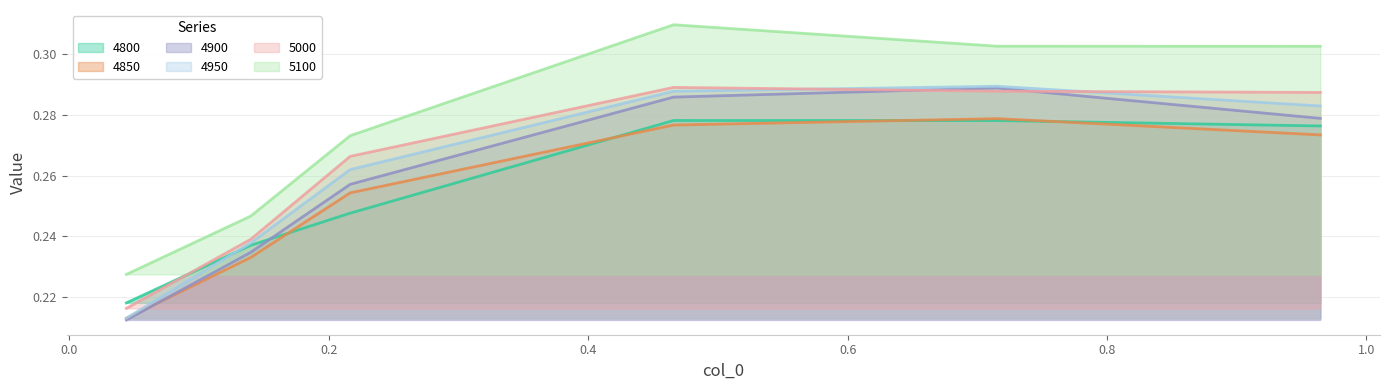

Reading left to right, what are all the values shown in this chart?

4800: 0.04383561643835616=0.2	0.1397260273972603=0.2	0.2164383561643836=0.2	0.4657534246575342=0.3	0.7150684931506849=0.3	0.9643835616438357=0.3
4850: 0.04383561643835616=0.2	0.1397260273972603=0.2	0.2164383561643836=0.3	0.4657534246575342=0.3	0.7150684931506849=0.3	0.9643835616438357=0.3
4900: 0.04383561643835616=0.2	0.1397260273972603=0.2	0.2164383561643836=0.3	0.4657534246575342=0.3	0.7150684931506849=0.3	0.9643835616438357=0.3
4950: 0.04383561643835616=0.2	0.1397260273972603=0.2	0.2164383561643836=0.3	0.4657534246575342=0.3	0.7150684931506849=0.3	0.9643835616438357=0.3
5000: 0.04383561643835616=0.2	0.1397260273972603=0.2	0.2164383561643836=0.3	0.4657534246575342=0.3	0.7150684931506849=0.3	0.9643835616438357=0.3
5100: 0.04383561643835616=0.2	0.1397260273972603=0.2	0.2164383561643836=0.3	0.4657534246575342=0.3	0.7150684931506849=0.3	0.9643835616438357=0.3